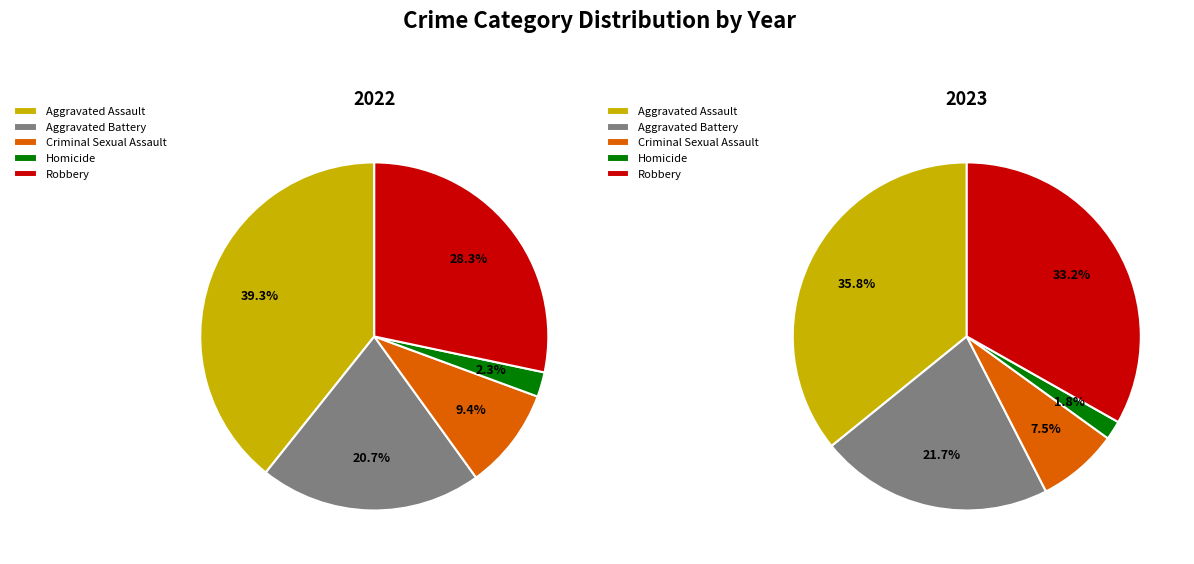

True or false: Aggravated Battery accounts for 8% of the total.

False